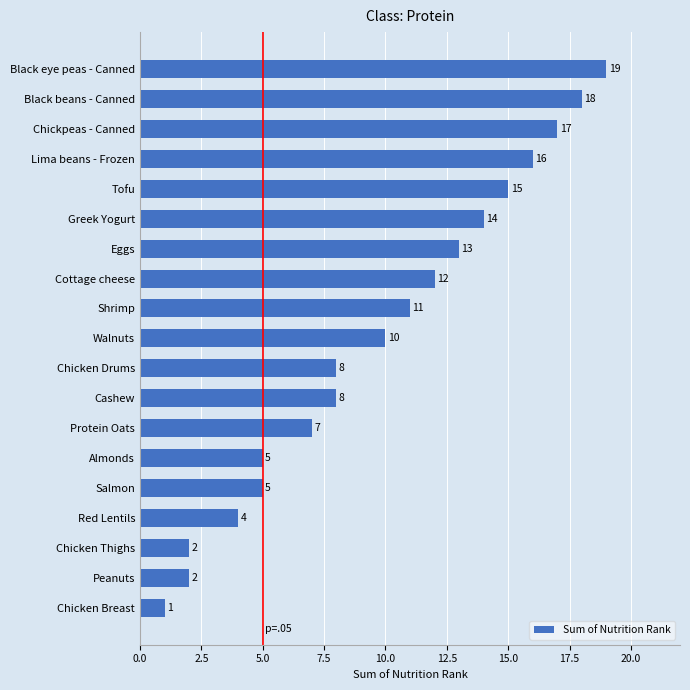

What is the change in value from Cashew to Eggs?

+5